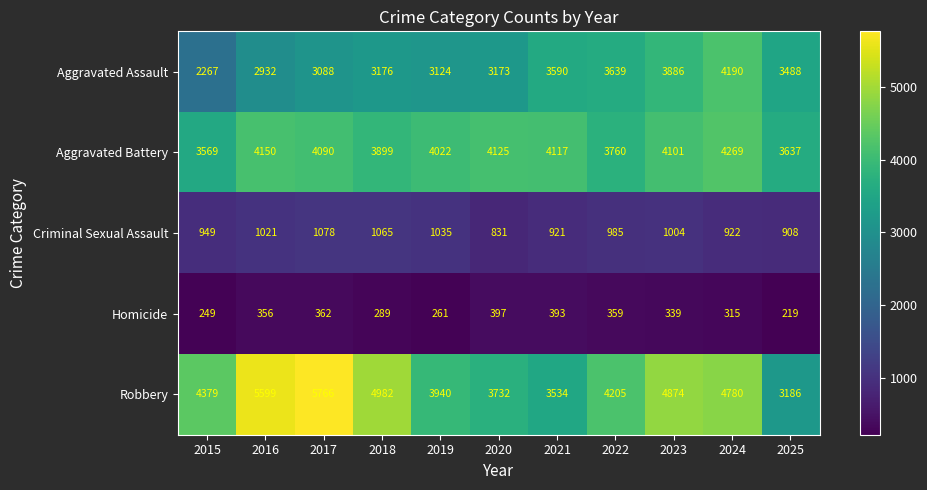

Which series has the widest spread of values?

Robbery